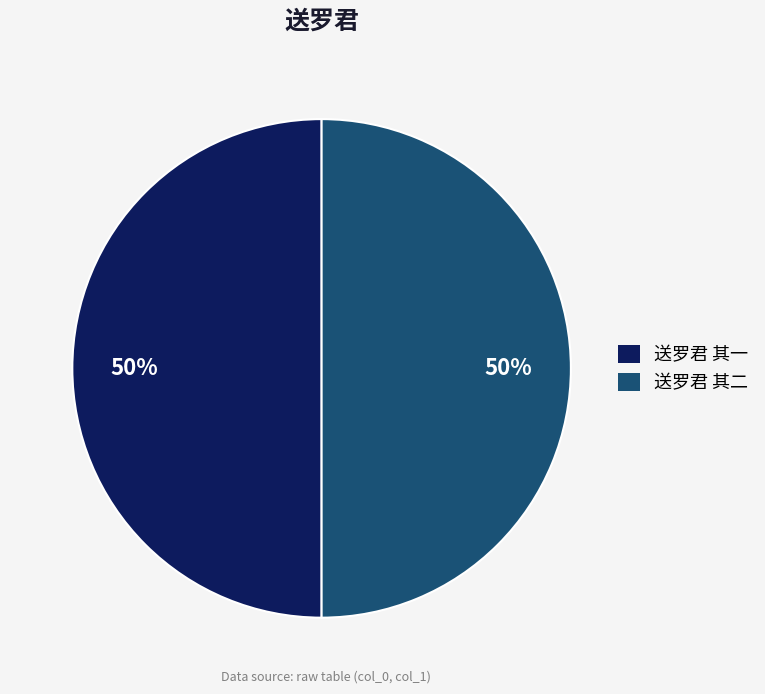

Approximately how many times larger is the value at 送罗君 其一 compared to 送罗君 其二?

1.0